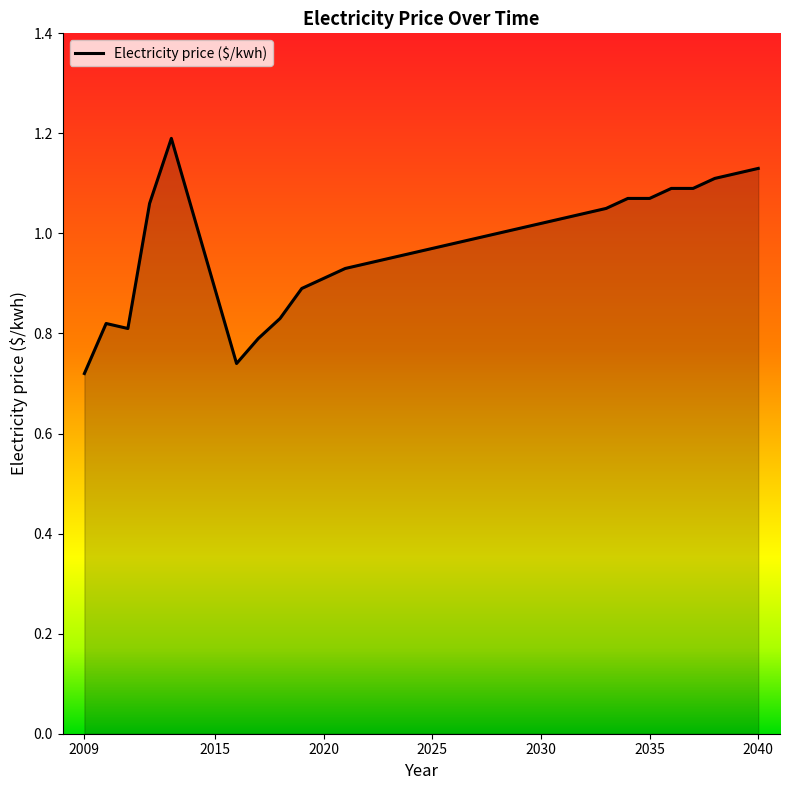

What is the difference between the maximum and minimum values?

0.5